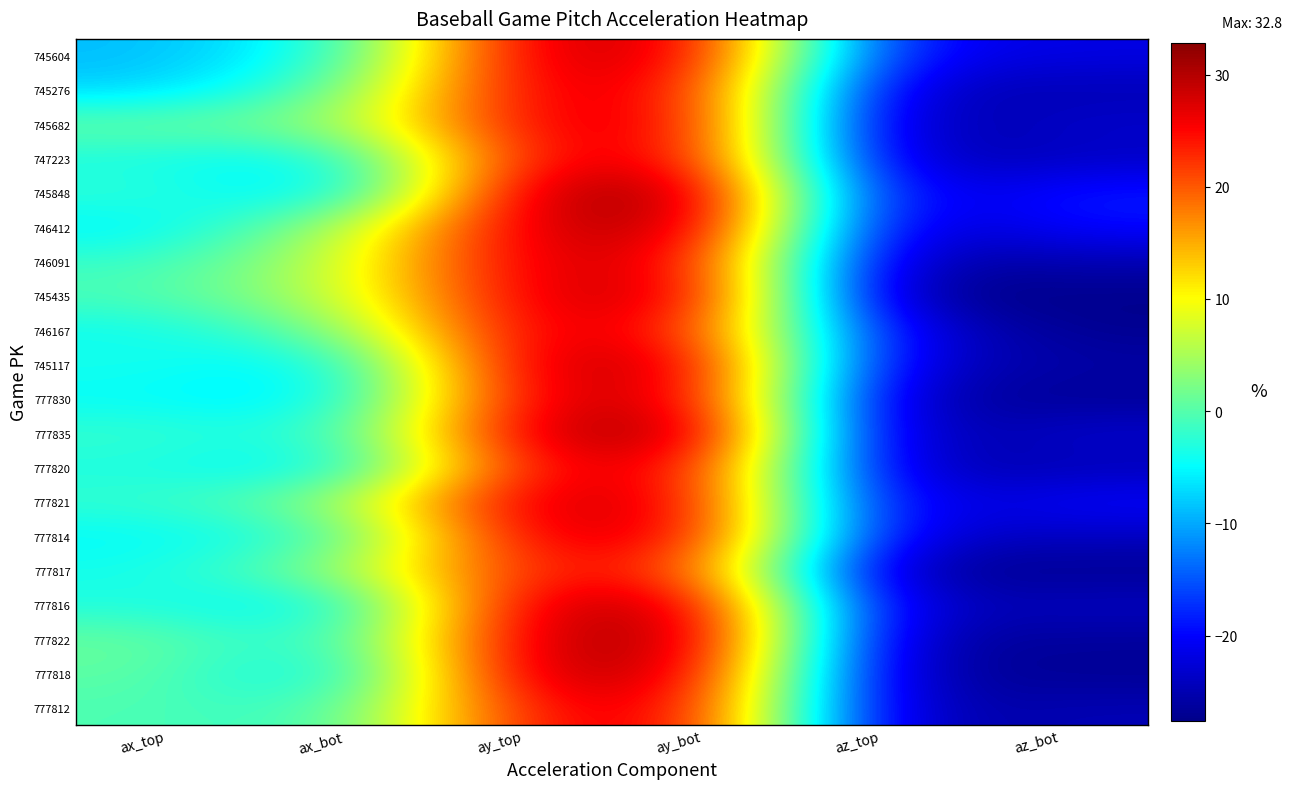

Reading left to right, extract all data points from this chart.

745604: ax_top=-8.9	ax_bot=-3.5	ay_top=28.5	ay_bot=28.0	az_top=-20.2	az_bot=-21.7
745276: ax_top=-7.8	ax_bot=0.7	ay_top=27.4	ay_bot=25.5	az_top=-24.2	az_bot=-24.8
745682: ax_top=1.2	ax_bot=3.2	ay_top=26.4	ay_bot=27.0	az_top=-26.6	az_bot=-23.1
747223: ax_top=-3.6	ax_bot=-5.9	ay_top=25.7	ay_bot=26.7	az_top=-25.4	az_bot=-23.8
745848: ax_top=-1.9	ax_bot=-8.5	ay_top=29.7	ay_bot=32.3	az_top=-23.7	az_bot=-18.4
746412: ax_top=-5.8	ax_bot=4.8	ay_top=28.1	ay_bot=31.5	az_top=-24.9	az_bot=-19.2
746091: ax_top=-1.8	ax_bot=6.6	ay_top=28.0	ay_bot=27.0	az_top=-26.0	az_bot=-25.0
745435: ax_top=-0.5	ax_bot=6.2	ay_top=27.4	ay_bot=29.4	az_top=-27.6	az_bot=-27.4
746167: ax_top=-4.4	ax_bot=1.8	ay_top=27.8	ay_bot=24.2	az_top=-21.6	az_bot=-27.2
745117: ax_top=-3.6	ax_bot=-6.6	ay_top=28.9	ay_bot=28.9	az_top=-23.1	az_bot=-25.8
777830: ax_top=-4.8	ax_bot=-6.9	ay_top=27.8	ay_bot=28.5	az_top=-25.6	az_bot=-26.8
777835: ax_top=-1.7	ax_bot=-3.7	ay_top=28.8	ay_bot=32.8	az_top=-26.7	az_bot=-22.9
777820: ax_top=-3.3	ax_bot=-6.9	ay_top=25.8	ay_bot=27.1	az_top=-25.2	az_bot=-24.7
777821: ax_top=-2.0	ax_bot=3.4	ay_top=28.8	ay_bot=27.0	az_top=-23.6	az_bot=-19.8
777814: ax_top=-5.1	ax_bot=-2.3	ay_top=27.5	ay_bot=26.9	az_top=-22.8	az_bot=-23.9
777817: ax_top=-3.9	ax_bot=3.6	ay_top=24.4	ay_bot=22.8	az_top=-27.0	az_bot=-27.0
777816: ax_top=-3.2	ax_bot=-6.9	ay_top=28.6	ay_bot=29.9	az_top=-24.5	az_bot=-23.9
777822: ax_top=1.2	ax_bot=-4.3	ay_top=28.9	ay_bot=31.9	az_top=-25.8	az_bot=-26.4
777818: ax_top=0.7	ax_bot=-7.7	ay_top=29.9	ay_bot=29.1	az_top=-25.9	az_bot=-27.0
777812: ax_top=-0.4	ax_bot=-2.1	ay_top=25.3	ay_bot=27.3	az_top=-25.9	az_bot=-24.8